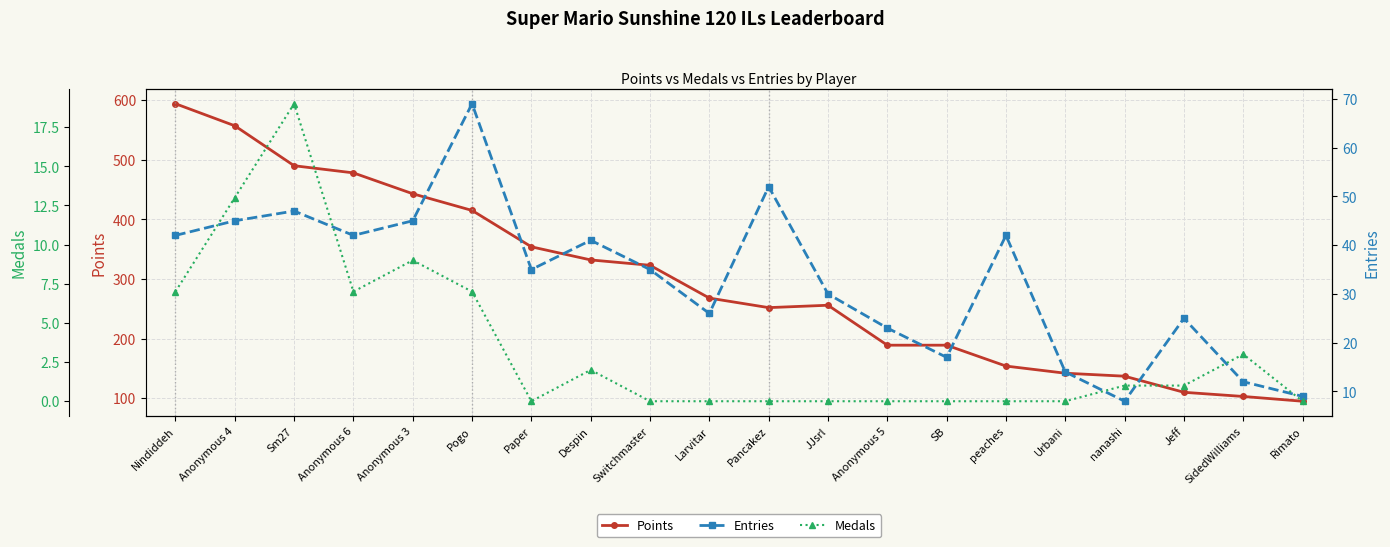

Reading right to left, what are all the values shown in this chart?

Points: Rimato=95	SidedWilliams=103	Jeff=110	nanashi=137	Urbani=142	peaches=154	SB=189	Anonymous 5=189	JJsrl=256	Pancakez=252	Larvitar=268	Switchmaster=323	Despin=332	Paper=354	Pogo=415	Anonymous 3=443	Anonymous 6=478	Sm27=490	Anonymous 4=557	Nindiddeh=594
Entries: Rimato=9	SidedWilliams=12	Jeff=25	nanashi=8	Urbani=14	peaches=42	SB=17	Anonymous 5=23	JJsrl=30	Pancakez=52	Larvitar=26	Switchmaster=35	Despin=41	Paper=35	Pogo=69	Anonymous 3=45	Anonymous 6=42	Sm27=47	Anonymous 4=45	Nindiddeh=42
Medals: Rimato=0	SidedWilliams=3	Jeff=1	nanashi=1	Urbani=0	peaches=0	SB=0	Anonymous 5=0	JJsrl=0	Pancakez=0	Larvitar=0	Switchmaster=0	Despin=2	Paper=0	Pogo=7	Anonymous 3=9	Anonymous 6=7	Sm27=19	Anonymous 4=13	Nindiddeh=7